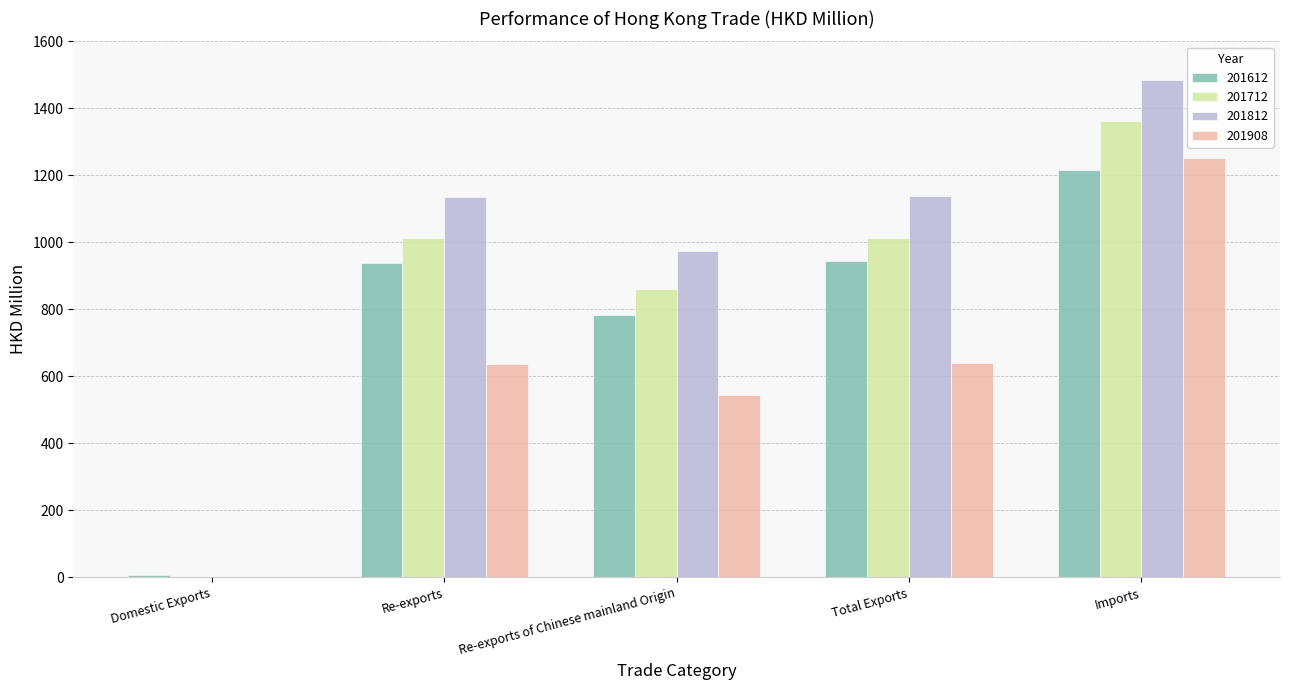

Is it true that 201612 equals 594.5 at Total Exports?

False